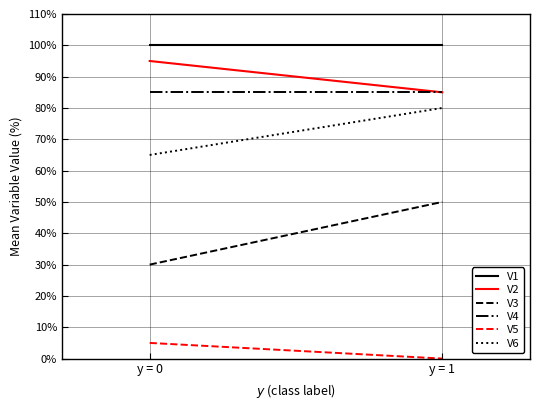

What is the value of the V2 point at the 1st from the left?

0.9